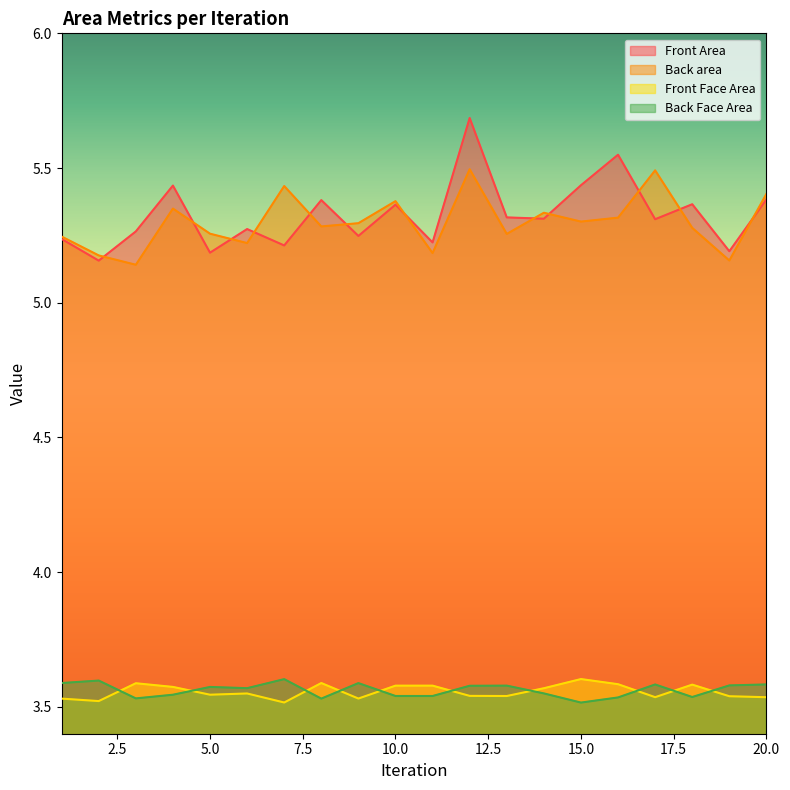

How many lines are shown in the chart?

4